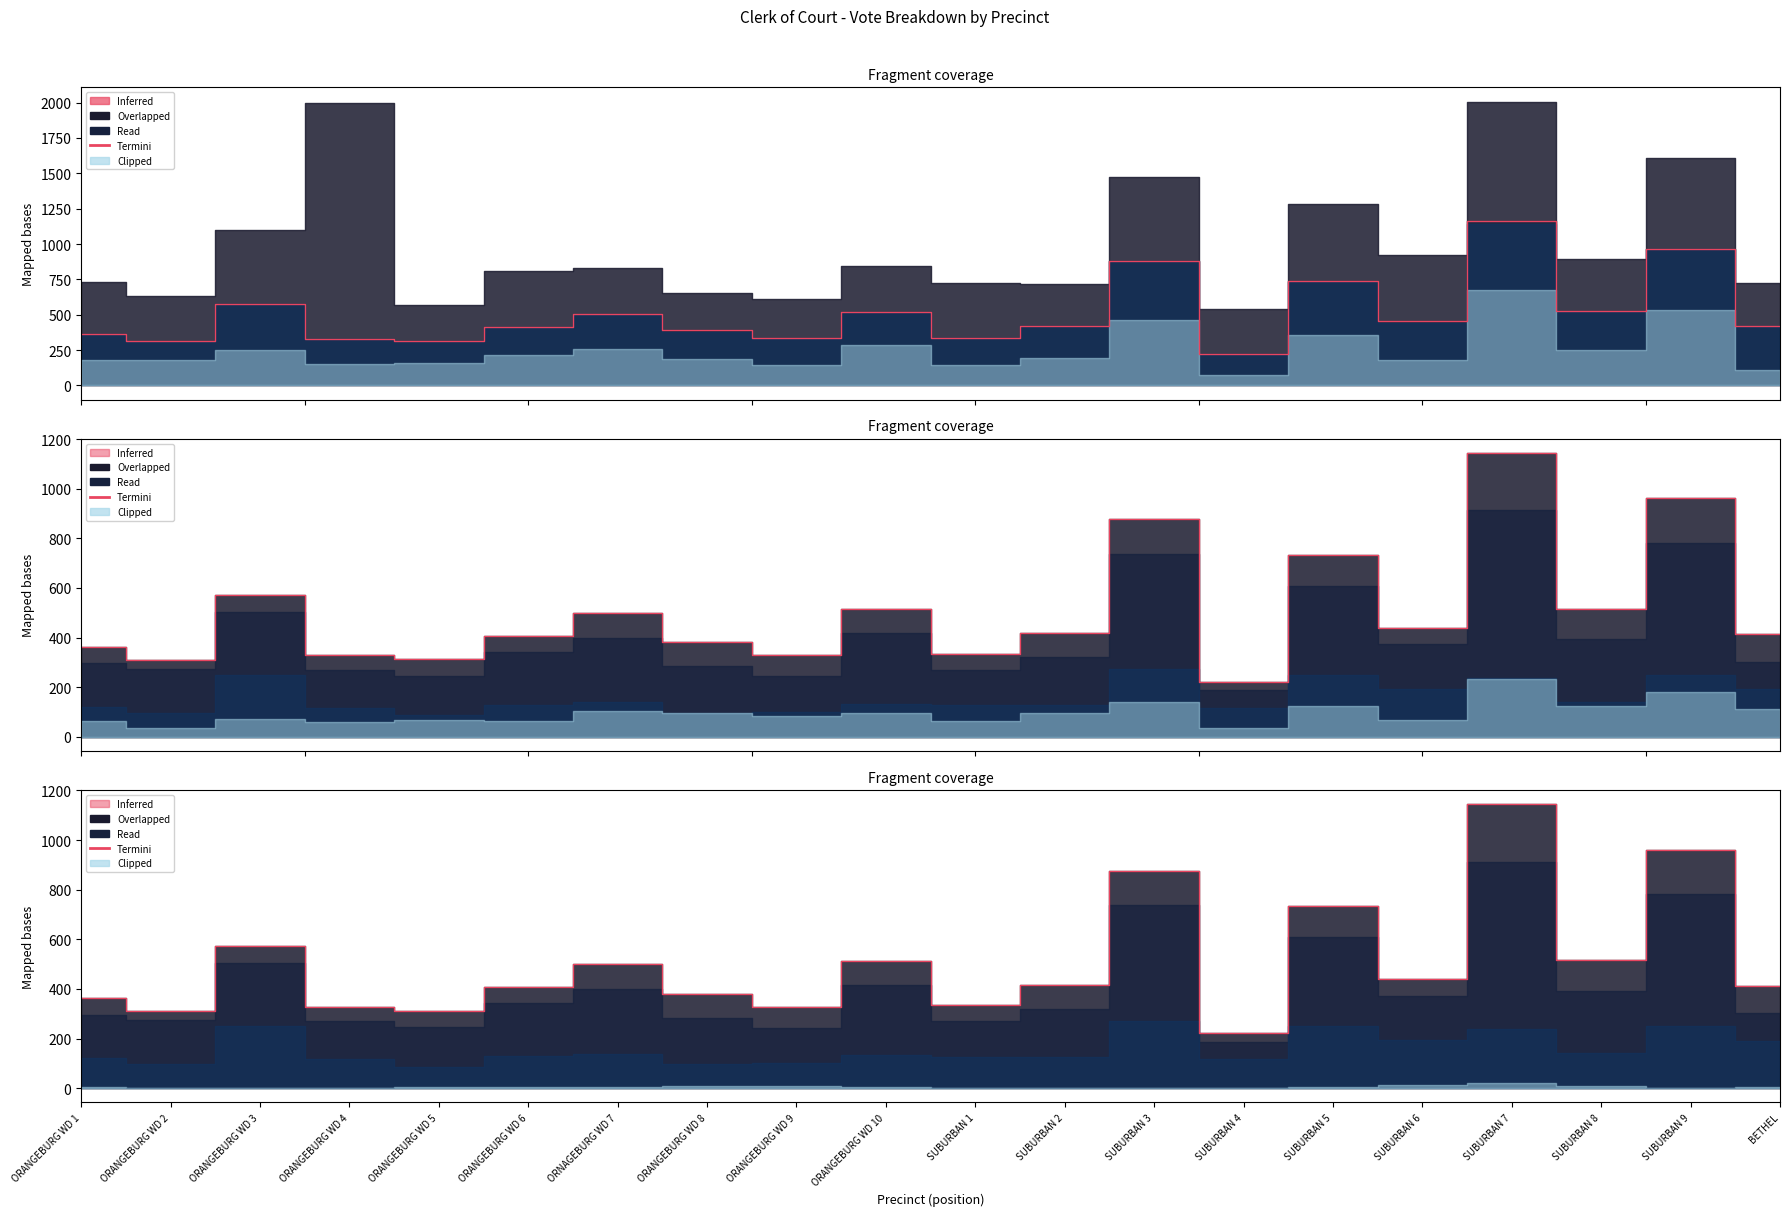

Reading right to left, what are all the values shown in this chart?

414	962	517	1144	439	733	222	877	417	334	514	329	381	500	406	312	329	573	310	362